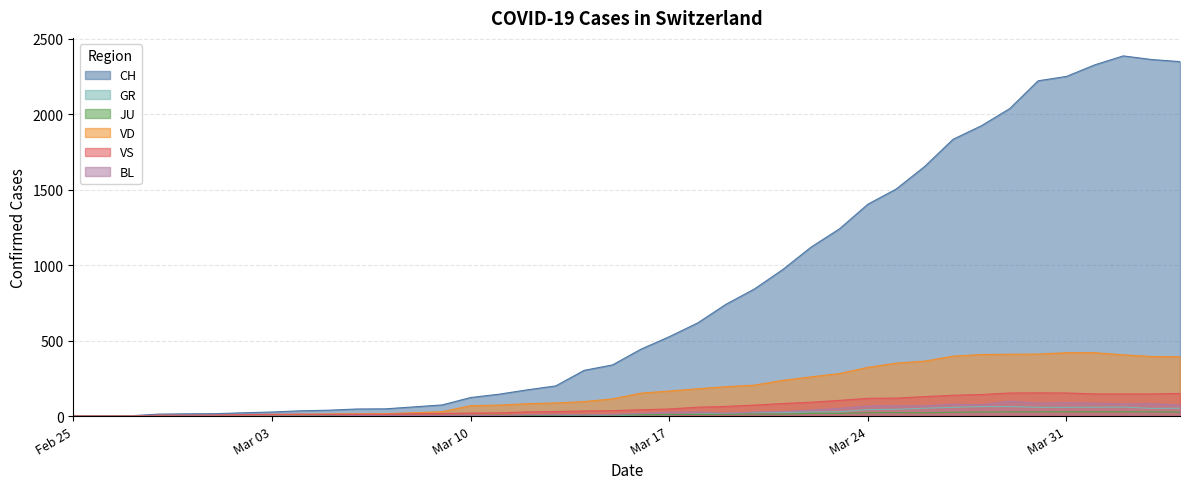

Which series has the largest total across all categories?

CH